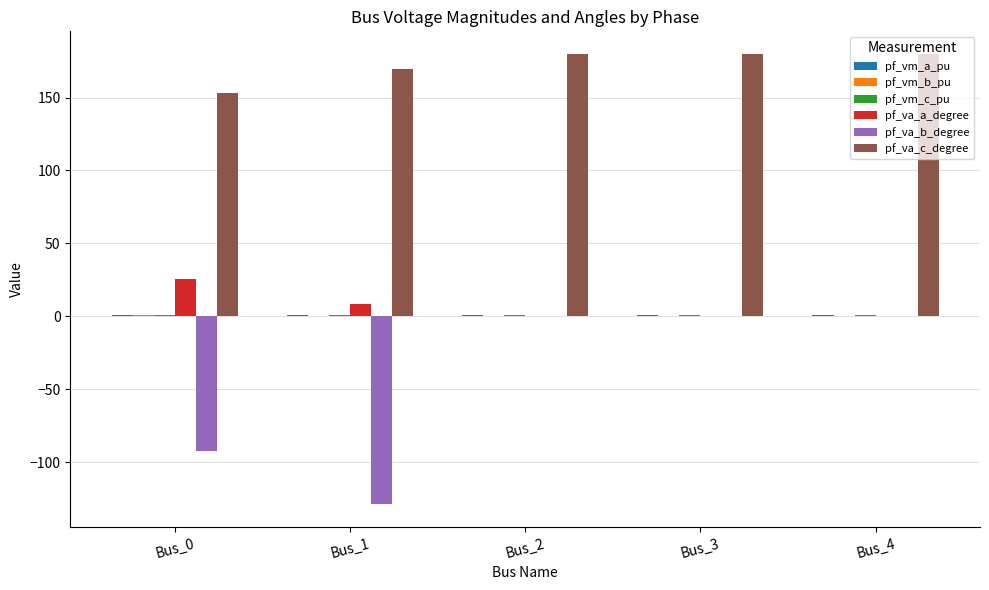

What is the maximum value shown in the chart?

180.0